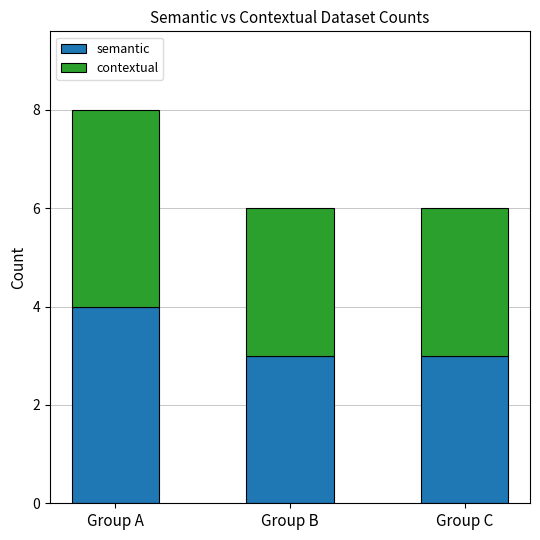

What is the approximate value of semantic at Group A?

4